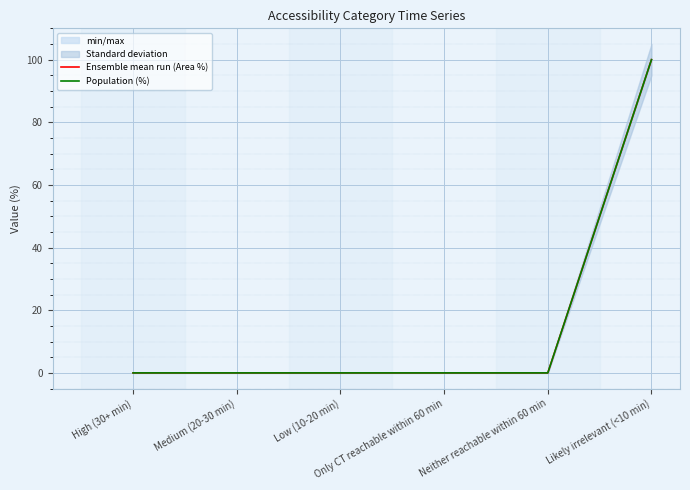

At which label is Ensemble mean run (Area %) closest to 50?

High (30+ min)